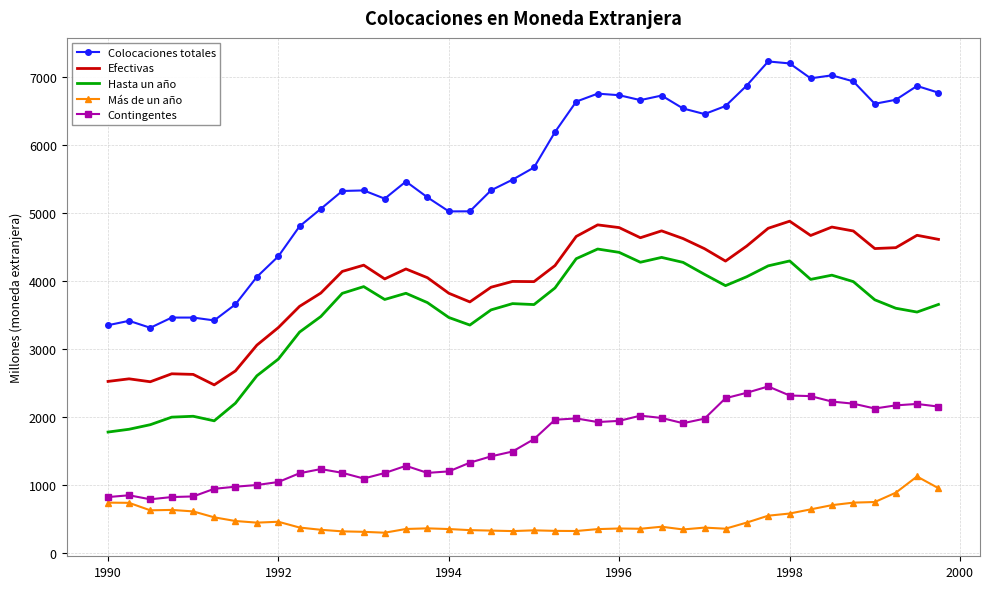

What is the highest value of the Más de un año series?

1128